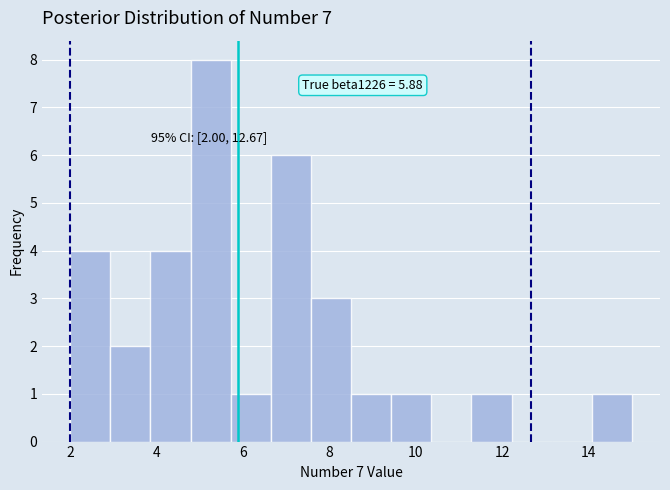

Which range on the x-axis has the tallest bar?

4.8 to 5.8